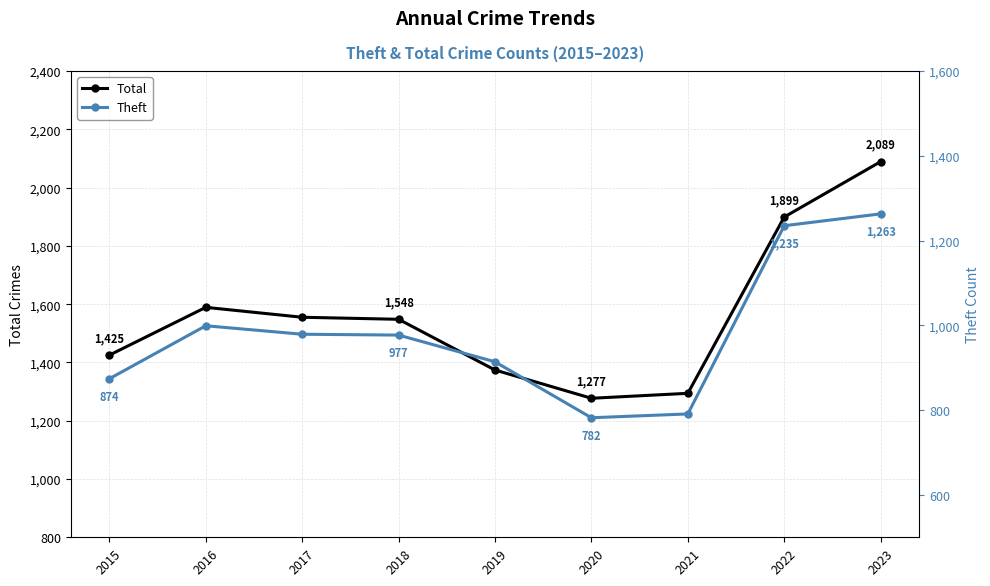

Reading right to left, transcribe all the data shown in this chart.

Total: 2023=2089	2022=1899	2021=1294	2020=1277	2019=1374	2018=1548	2017=1555	2016=1589	2015=1425
Theft: 2023=1263	2022=1235	2021=791	2020=782	2019=914	2018=977	2017=979	2016=999	2015=874